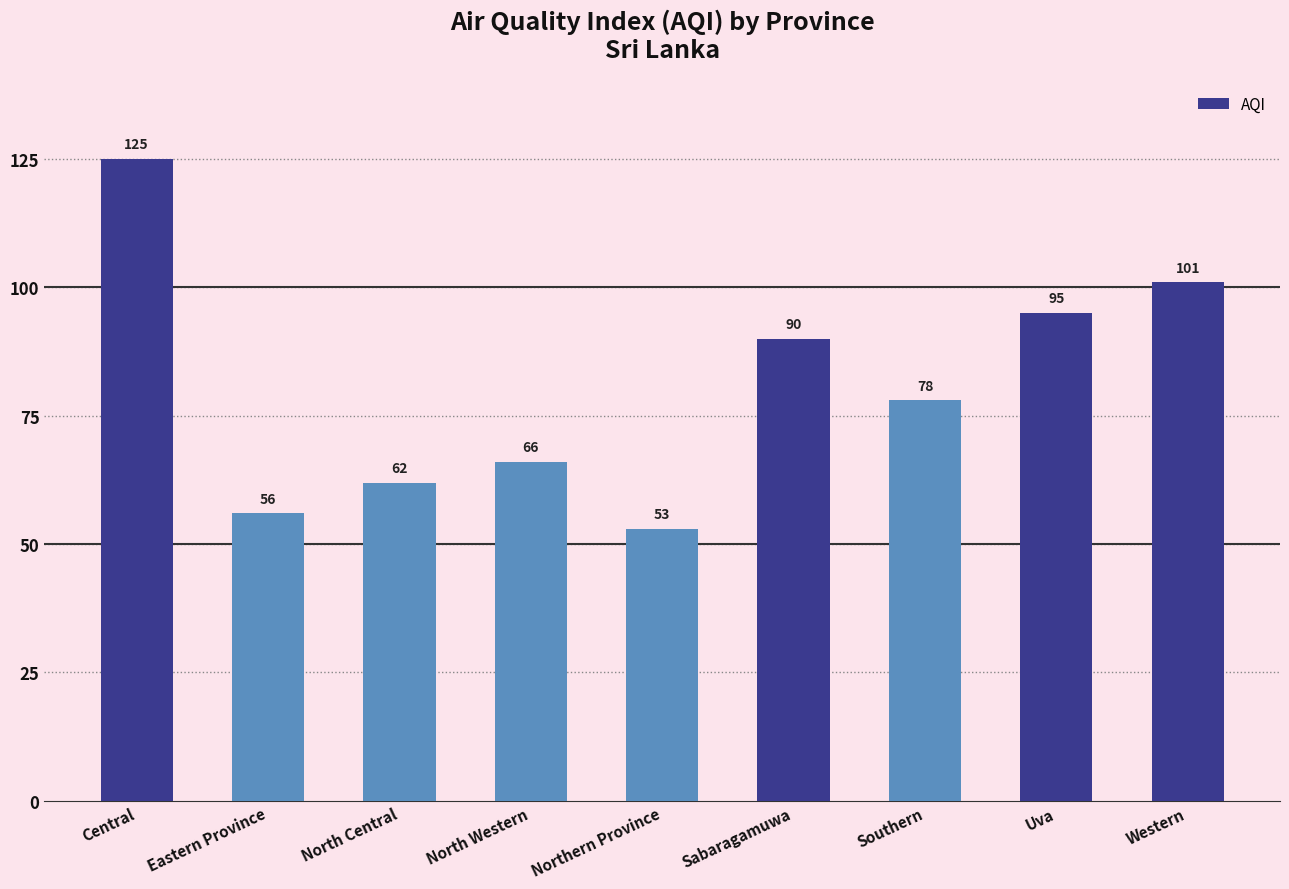

Is it true that the value at Central is 34?

False